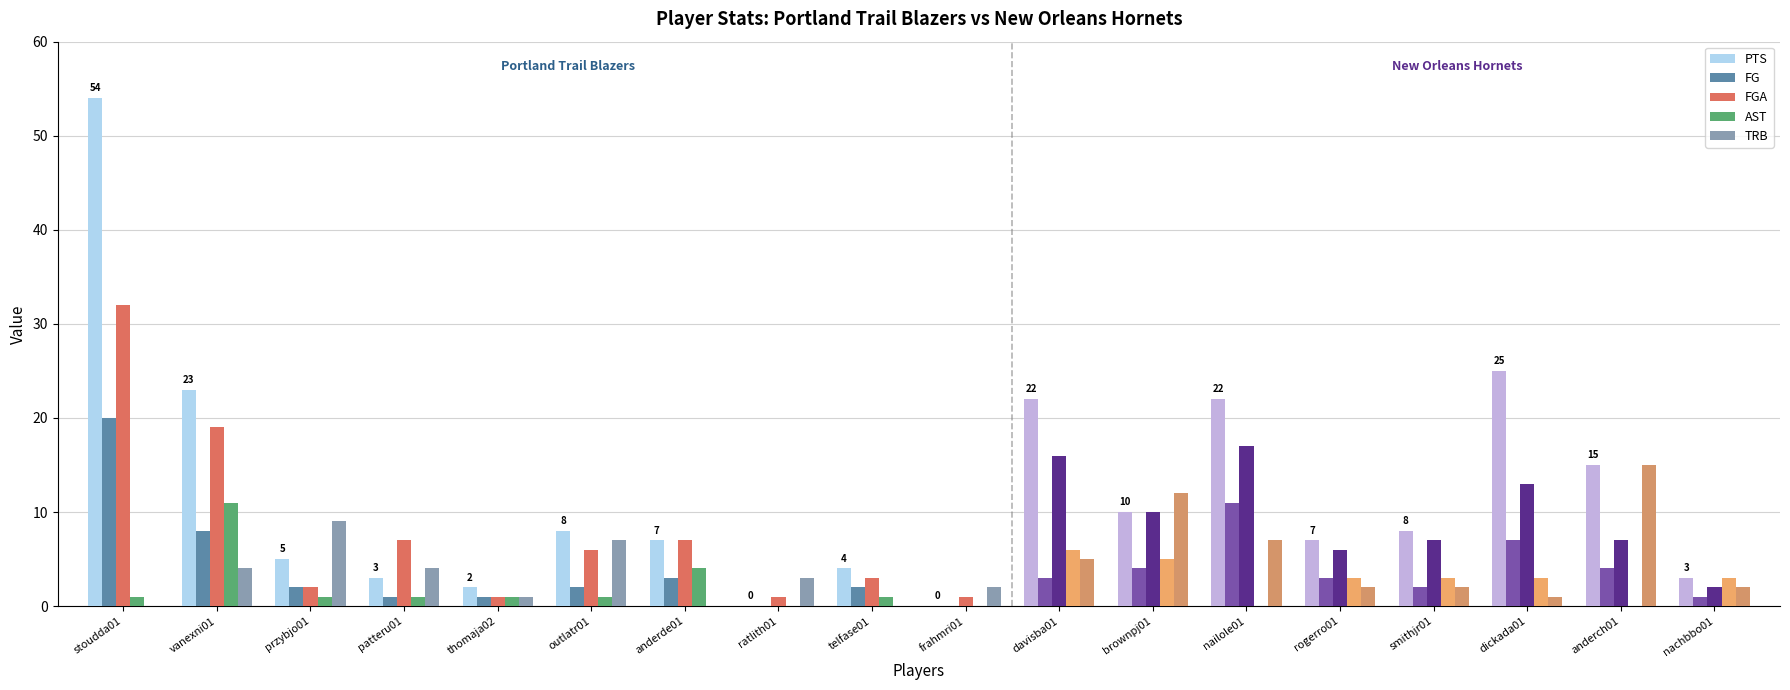

What is the difference between the PTS values at thomaja02 and nachbbo01?

1